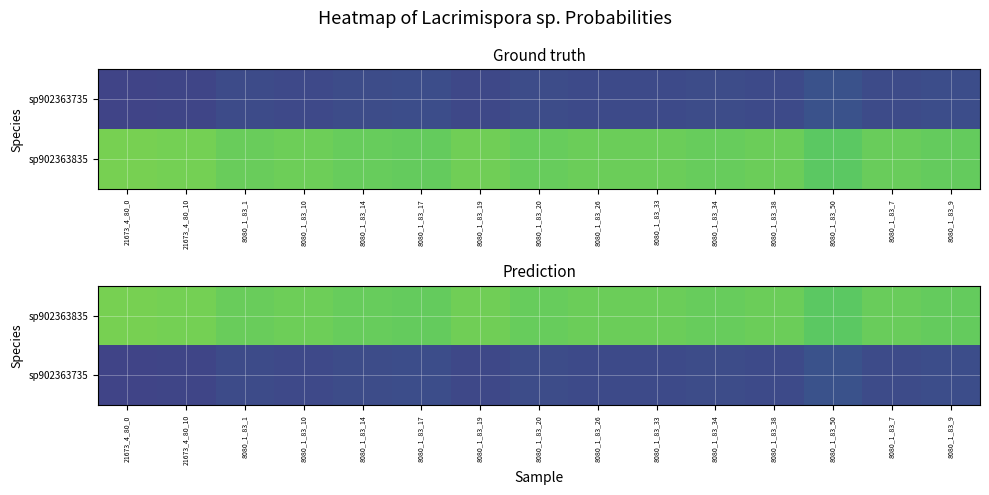

The sp902363735 series shows 0.3 at 8080_1_83_7. True or false?

False